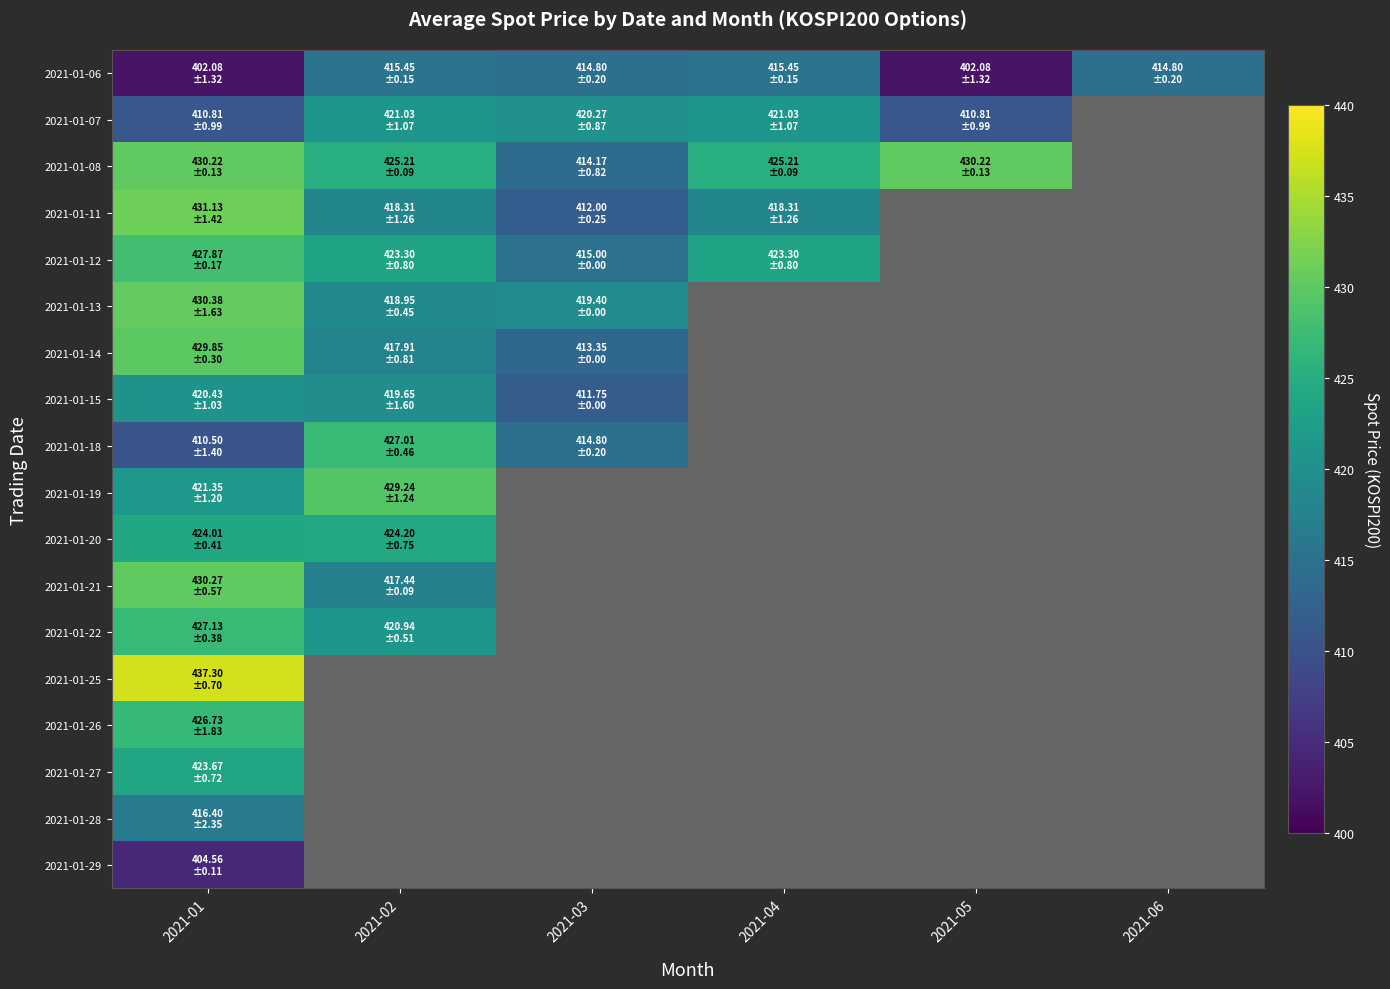

Between 2021-04 and 2021-03, which is larger?

2021-04